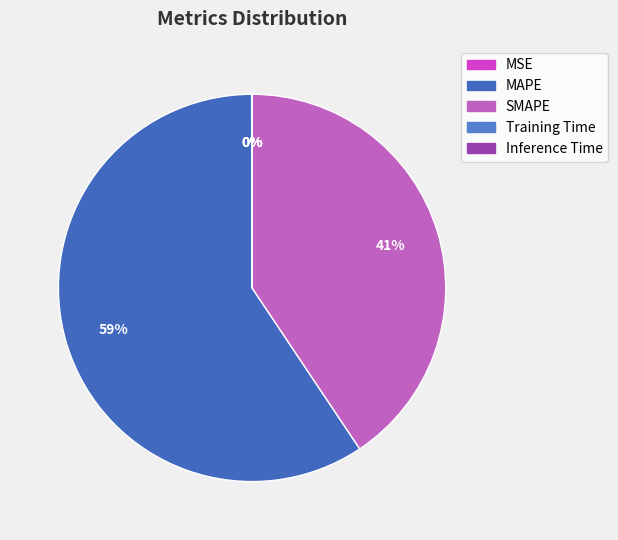

Between Inference Time and SMAPE, which is larger?

SMAPE